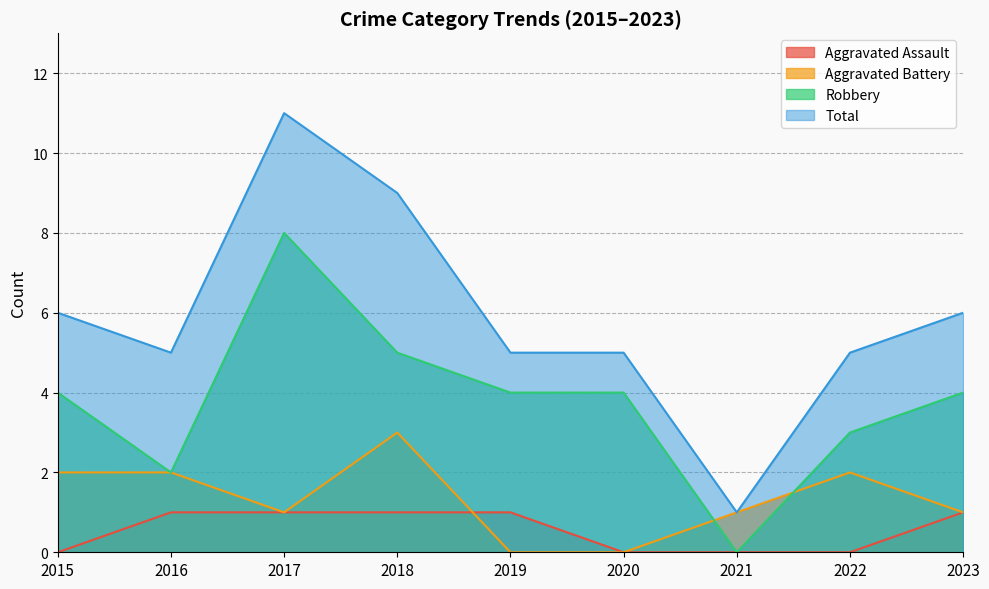

Reading right to left, what are all the values shown in this chart?

Aggravated Assault: 2023=1	2022=0	2021=0	2020=0	2019=1	2018=1	2017=1	2016=1	2015=0
Aggravated Battery: 2023=1	2022=2	2021=1	2020=0	2019=0	2018=3	2017=1	2016=2	2015=2
Robbery: 2023=4	2022=3	2021=0	2020=4	2019=4	2018=5	2017=8	2016=2	2015=4
Total: 2023=6	2022=5	2021=1	2020=5	2019=5	2018=9	2017=11	2016=5	2015=6